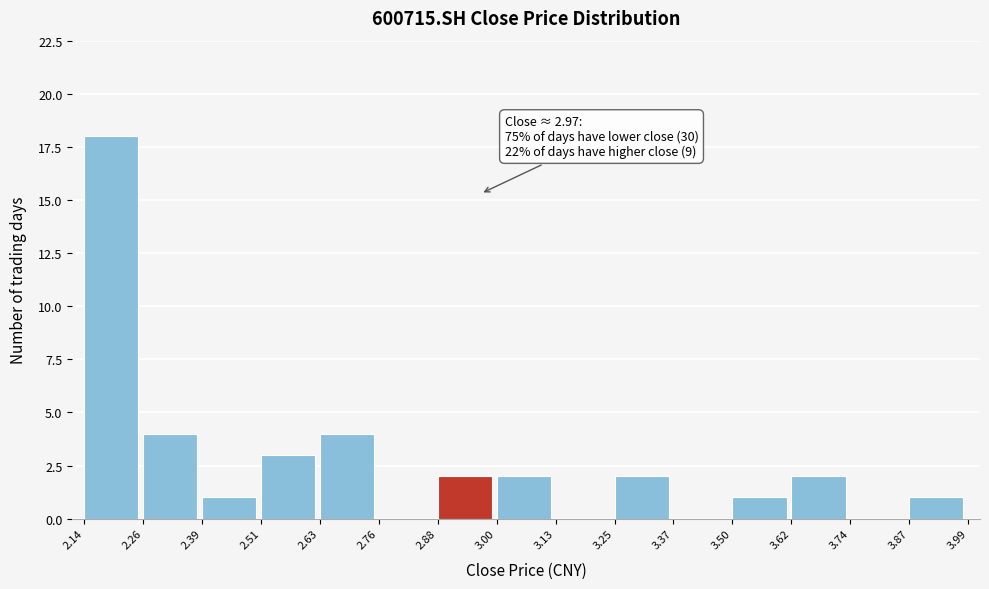

Which range on the x-axis has the tallest bar?

2.14 to 2.26